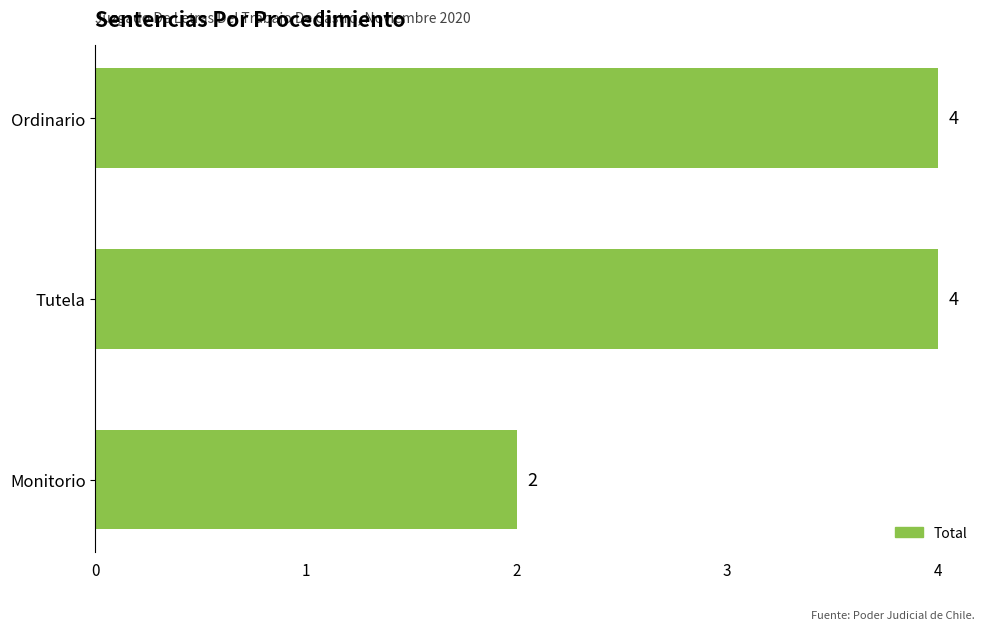

Is it true that the value at Tutela is 4?

True